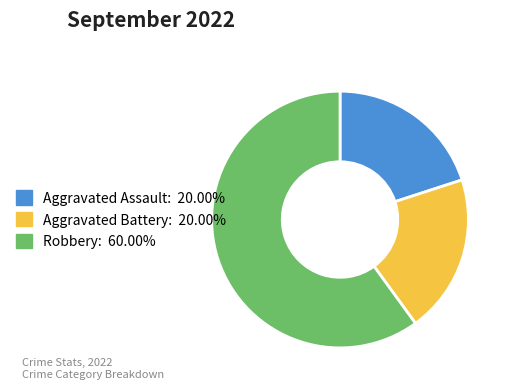

Which slice is the largest?

Robbery